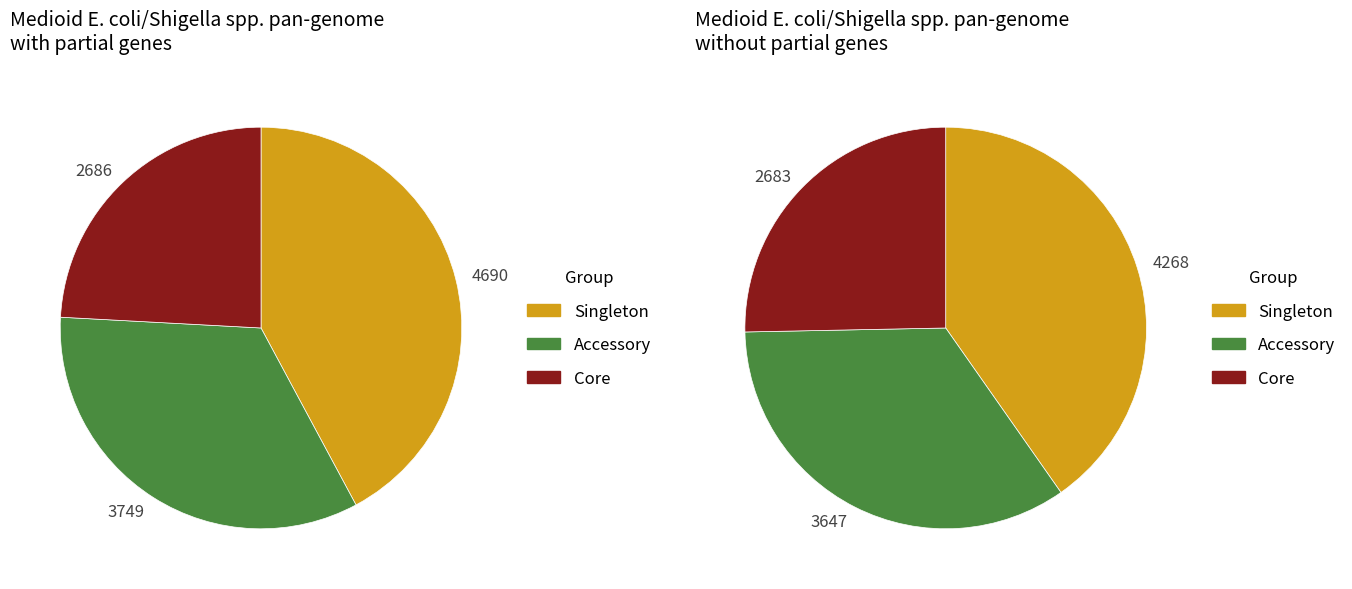

Do 9.0 and 3.0 together represent more than half of the pie?

No